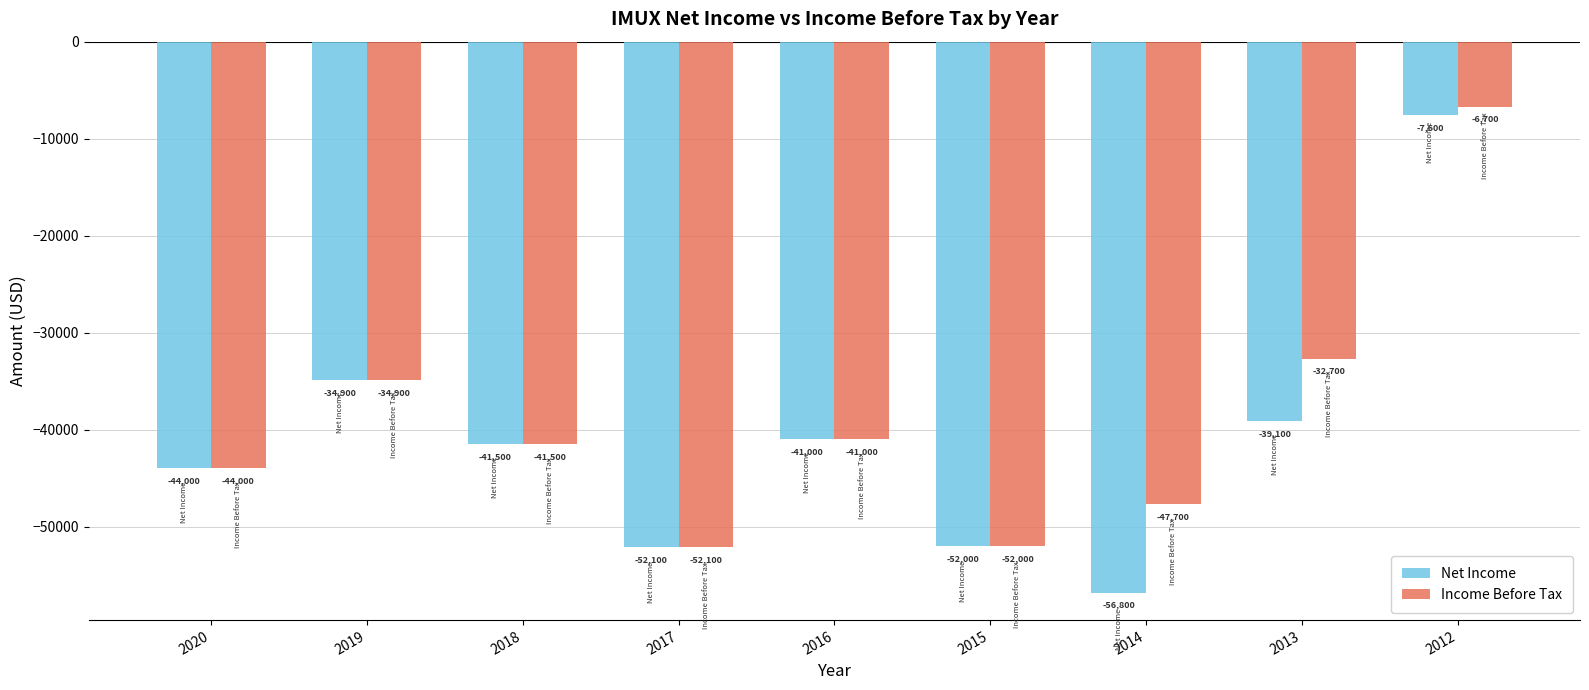

List the labels in order of Income Before Tax value, smallest first.

2017, 2015, 2014, 2020, 2018, 2016, 2019, 2013, 2012